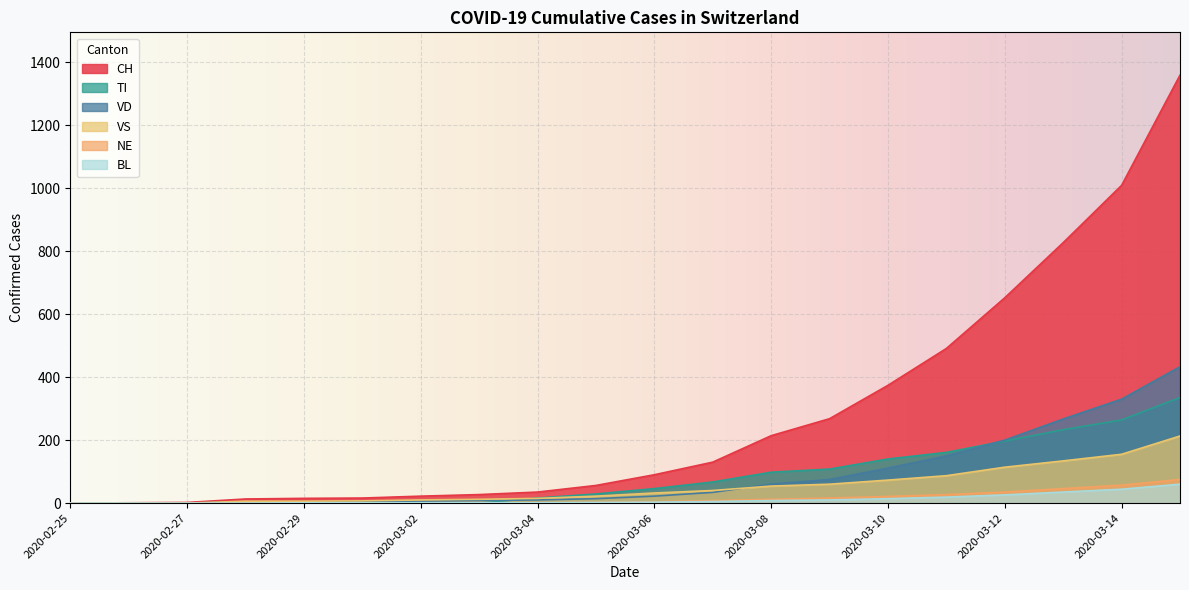

What is the difference between the second highest and second lowest values in the BL series?

44